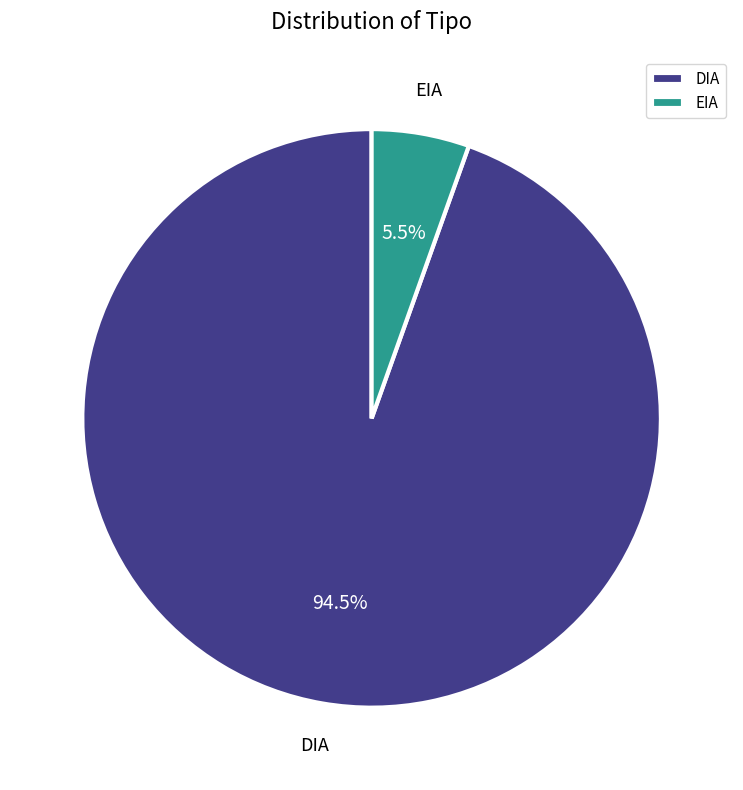

How much of the chart is everything except DIA?

5.5%